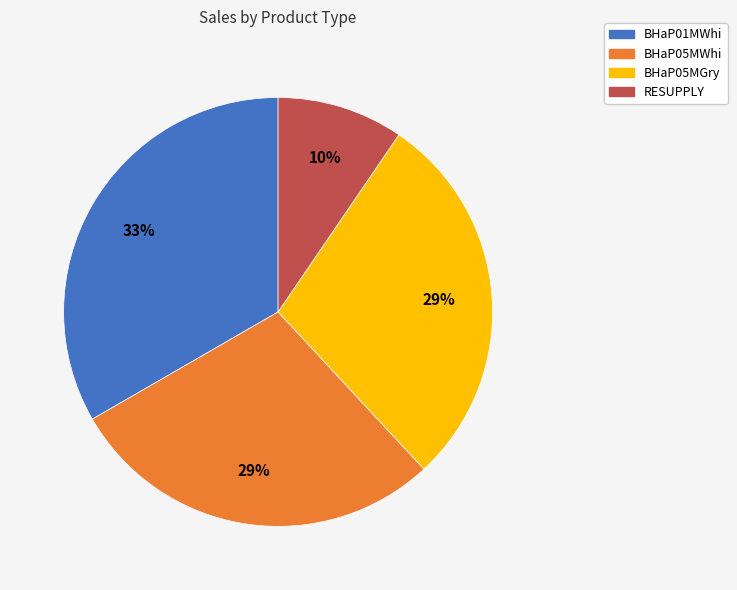

Is BHaP05MGry the majority of the pie?

No